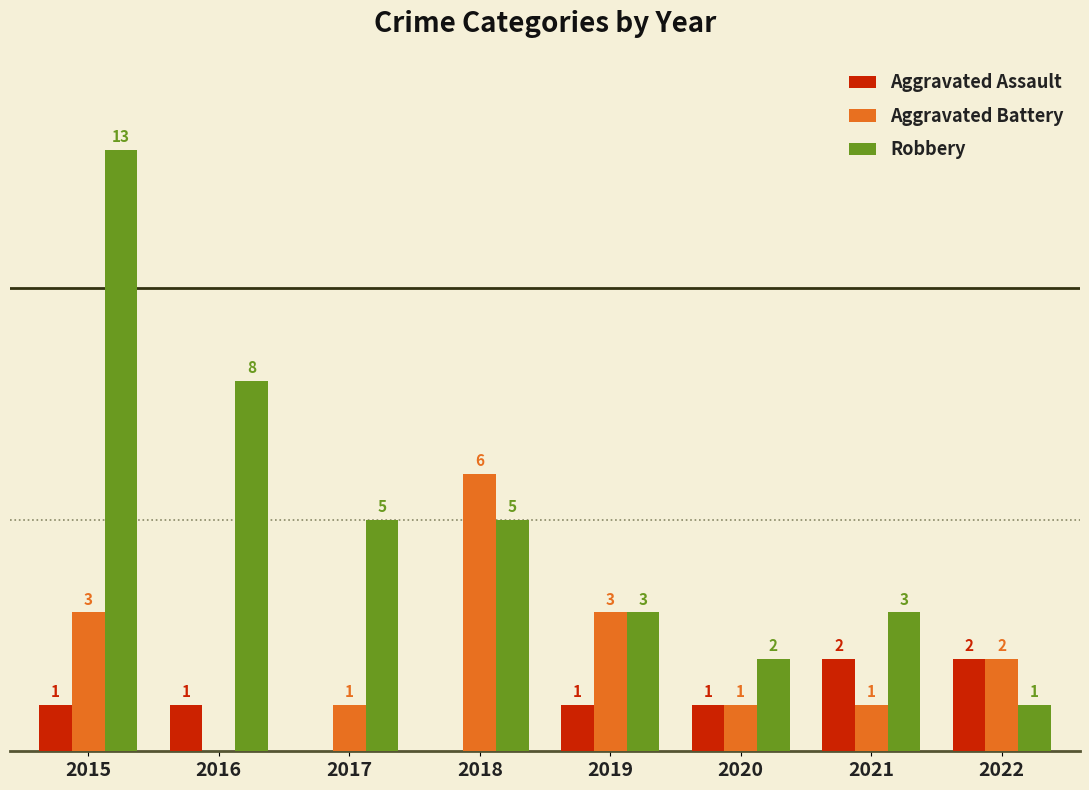

Which series has the largest total across all categories?

Robbery